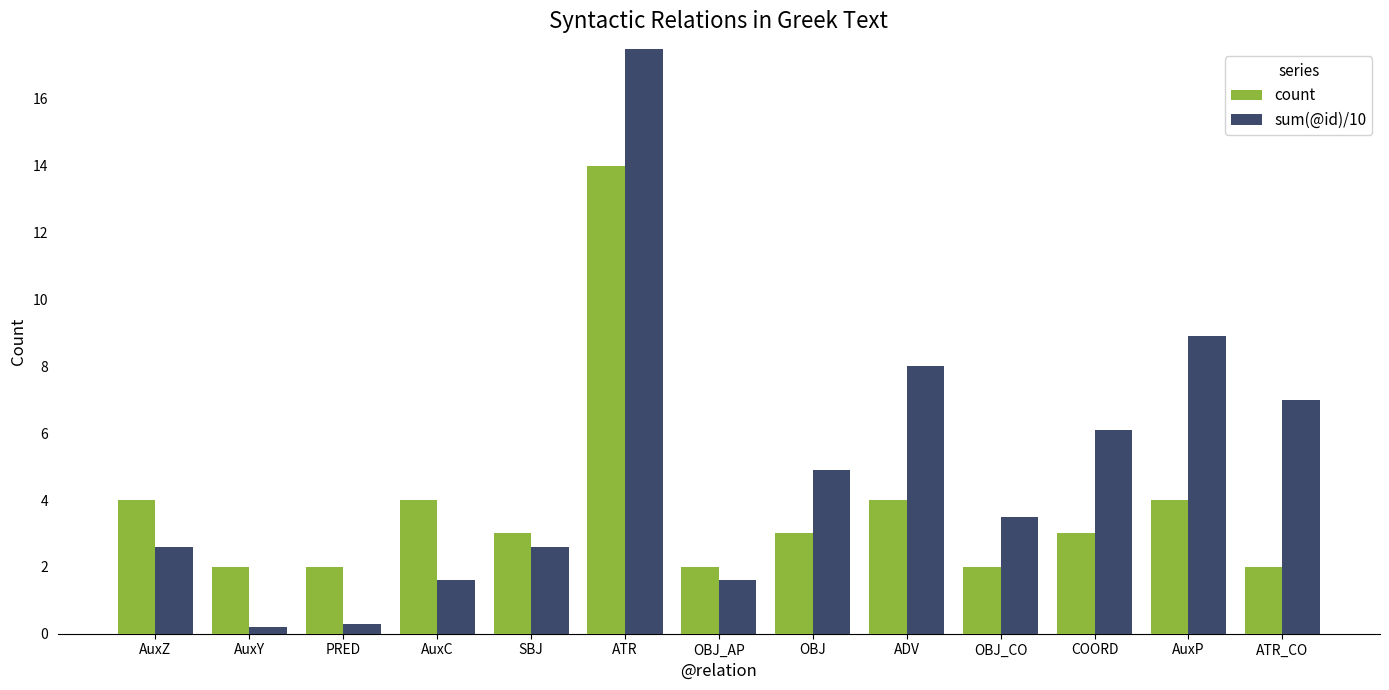

The value of sum(@id)/10 at AuxP is 8.9. True or false?

True